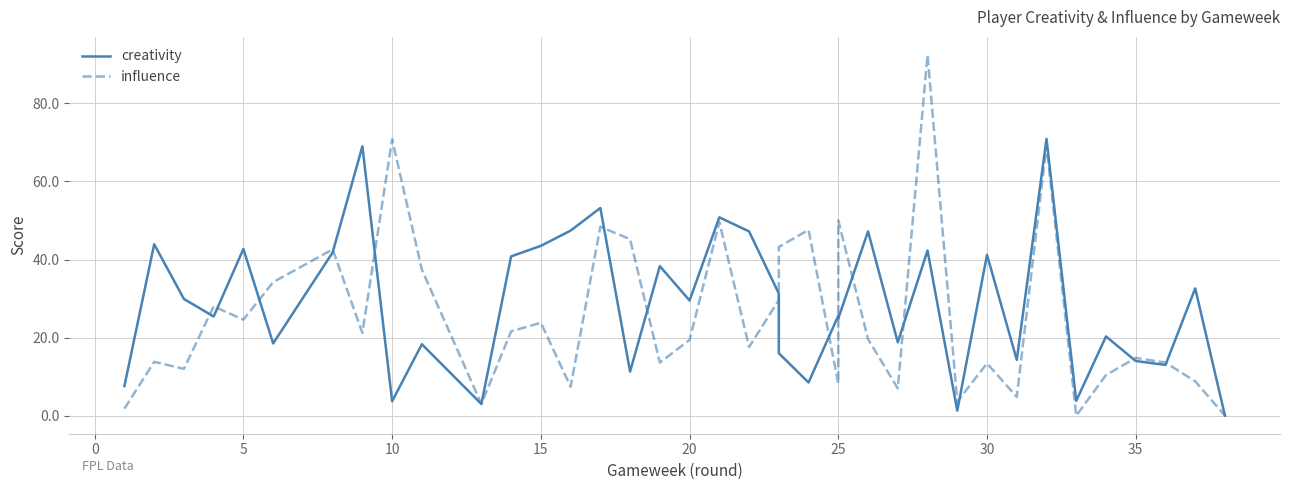

What is the difference between the second highest and minimum values in the influence series?

70.8